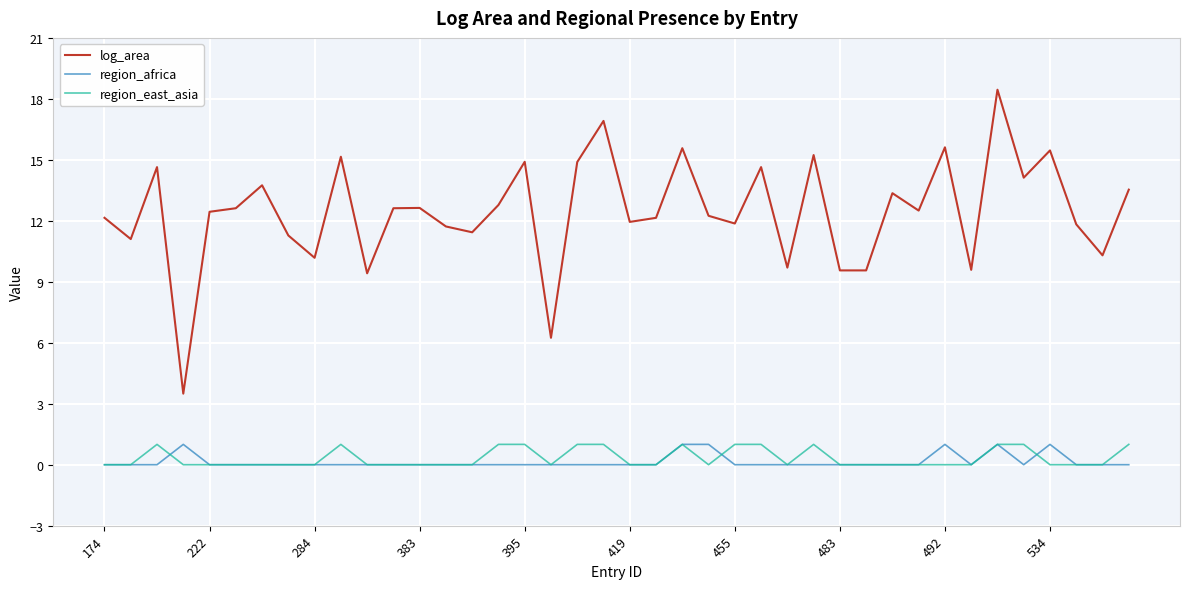

Which series has the widest spread of values?

log_area